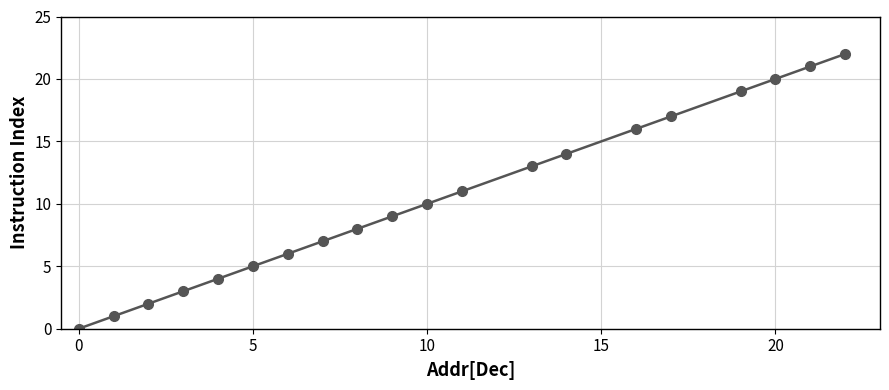

Reading left to right, transcribe all the data shown in this chart.

0	1	2	3	4	5	6	7	8	9	10	11	13	14	16	17	19	20	21	22